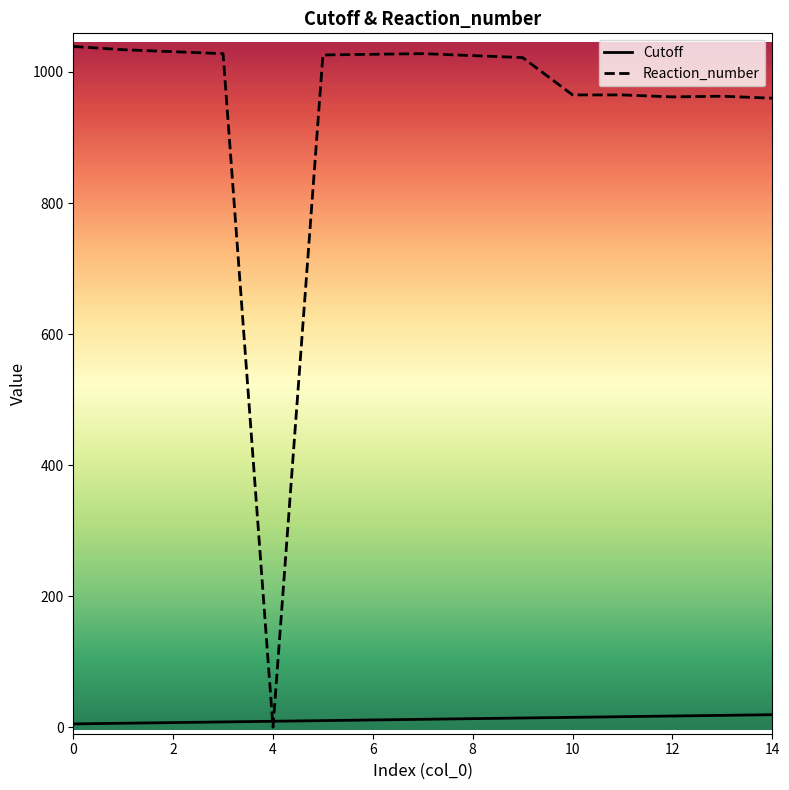

List the series in order of their peak value, highest first.

Reaction_number, Cutoff